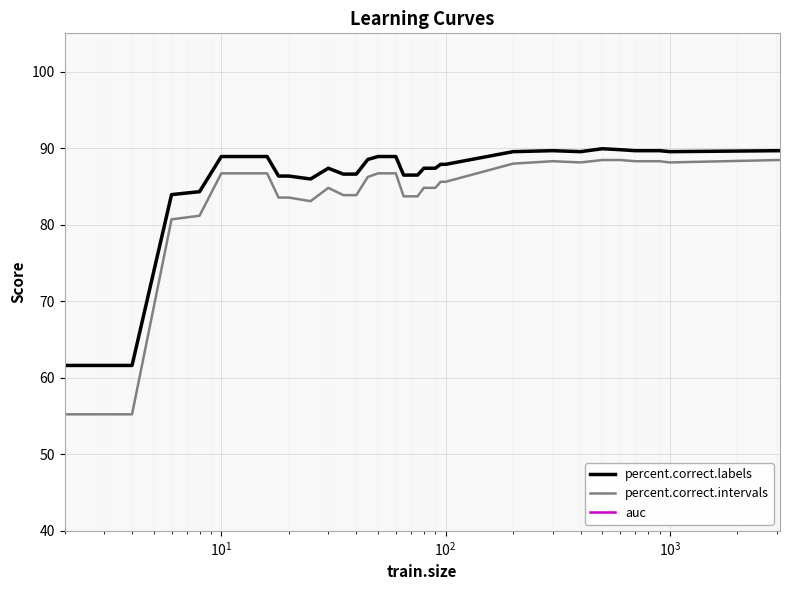

What is the highest value of the percent.correct.intervals series?

88.4